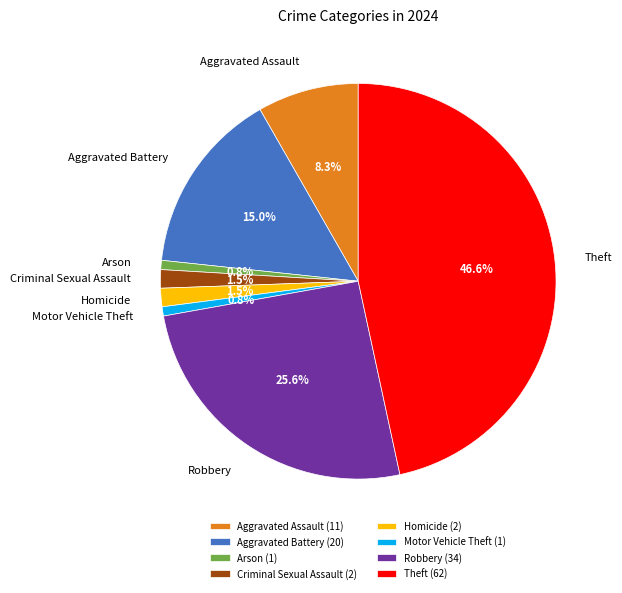

To the nearest percent, what percentage of the pie is Arson?

1%